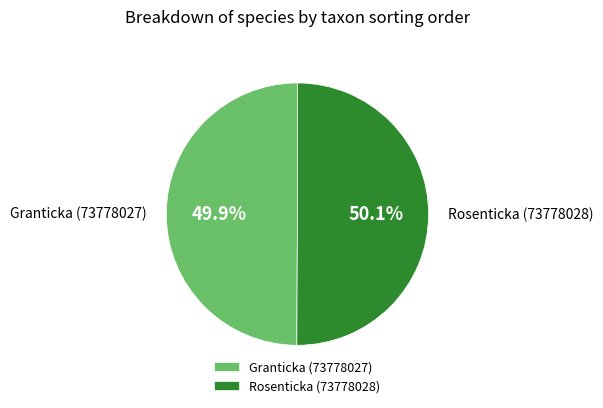

How much of the chart is everything except Granticka (73778027)?

50.1%